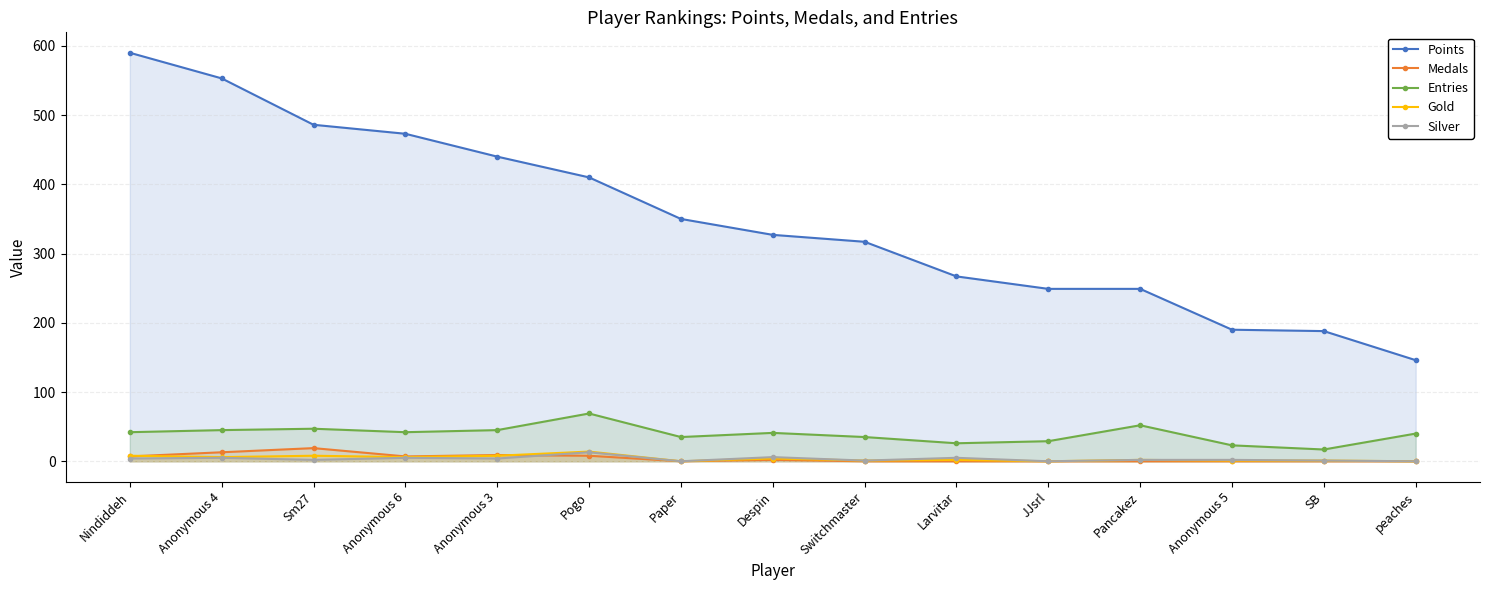

The value of Silver at Nindiddeh is 4. True or false?

True